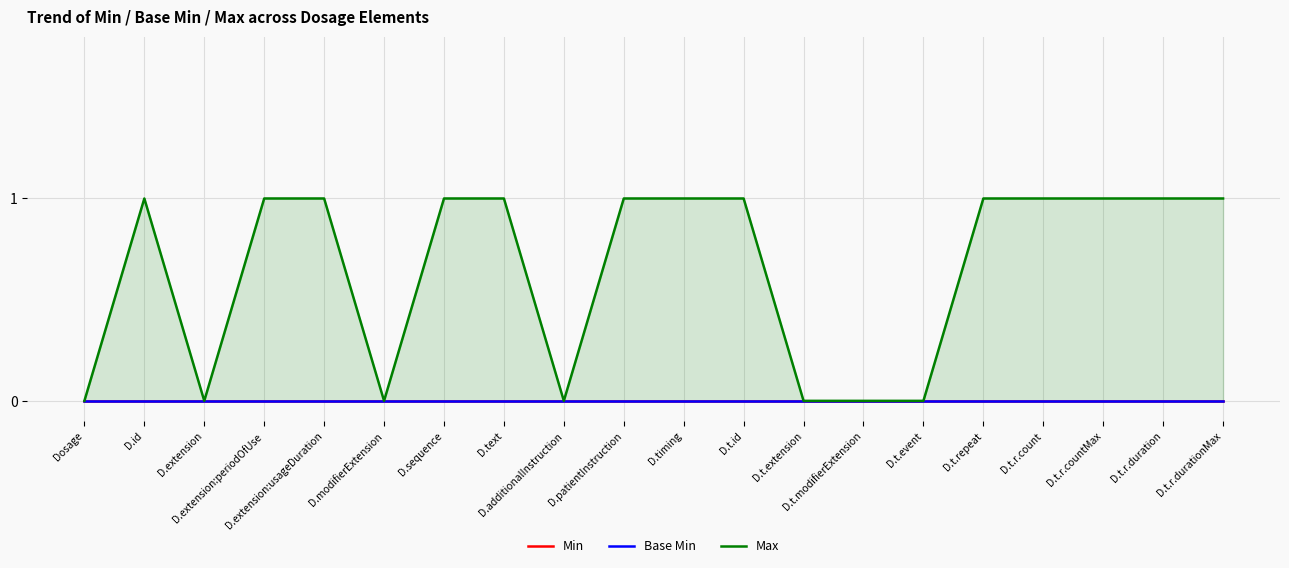

Between D.sequence and D.text, which series saw the biggest shift?

Min